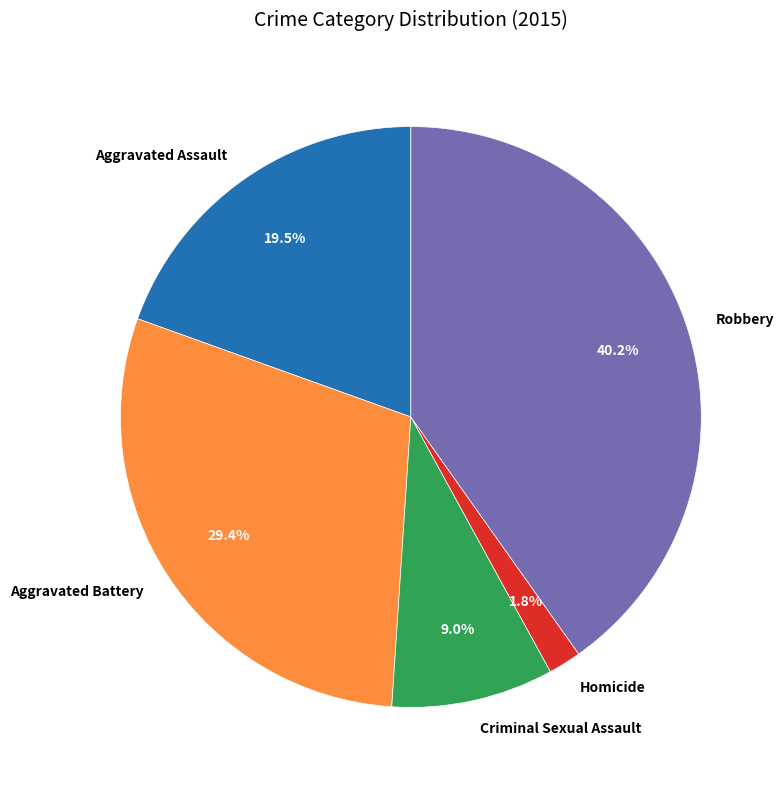

Rank the categories by value from highest to lowest.

Robbery, Aggravated Battery, Aggravated Assault, Criminal Sexual Assault, Homicide